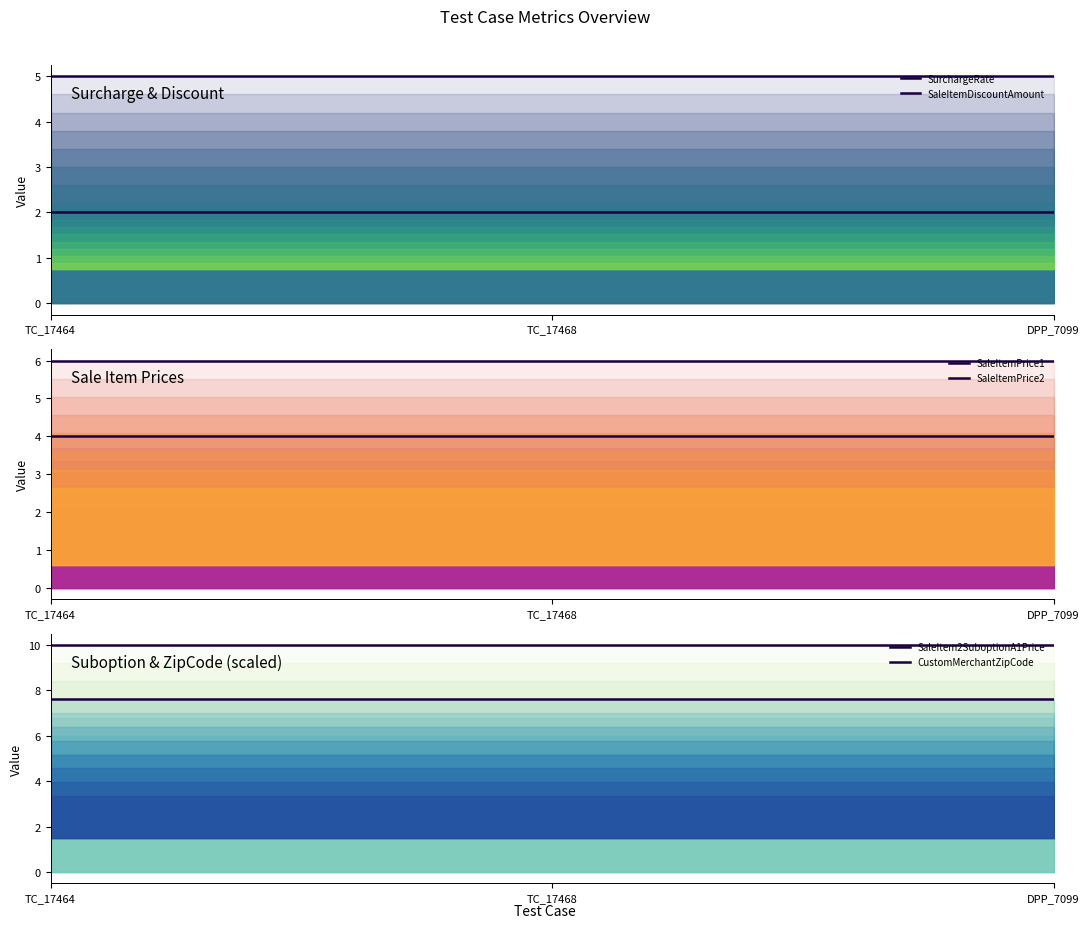

Reading left to right, transcribe all the data shown in this chart.

SurchargeRate: 5.0	5.0	5.0
SaleItemDiscountAmount: 2.0	2.0	2.0
SaleItemPrice1: 4.0	4.0	4.0
SaleItemPrice2: 6.0	6.0	6.0
SaleItem2SuboptionA1Price: 10.0	10.0	10.0
CustomMerchantZipCode: 7.6	7.6	7.6